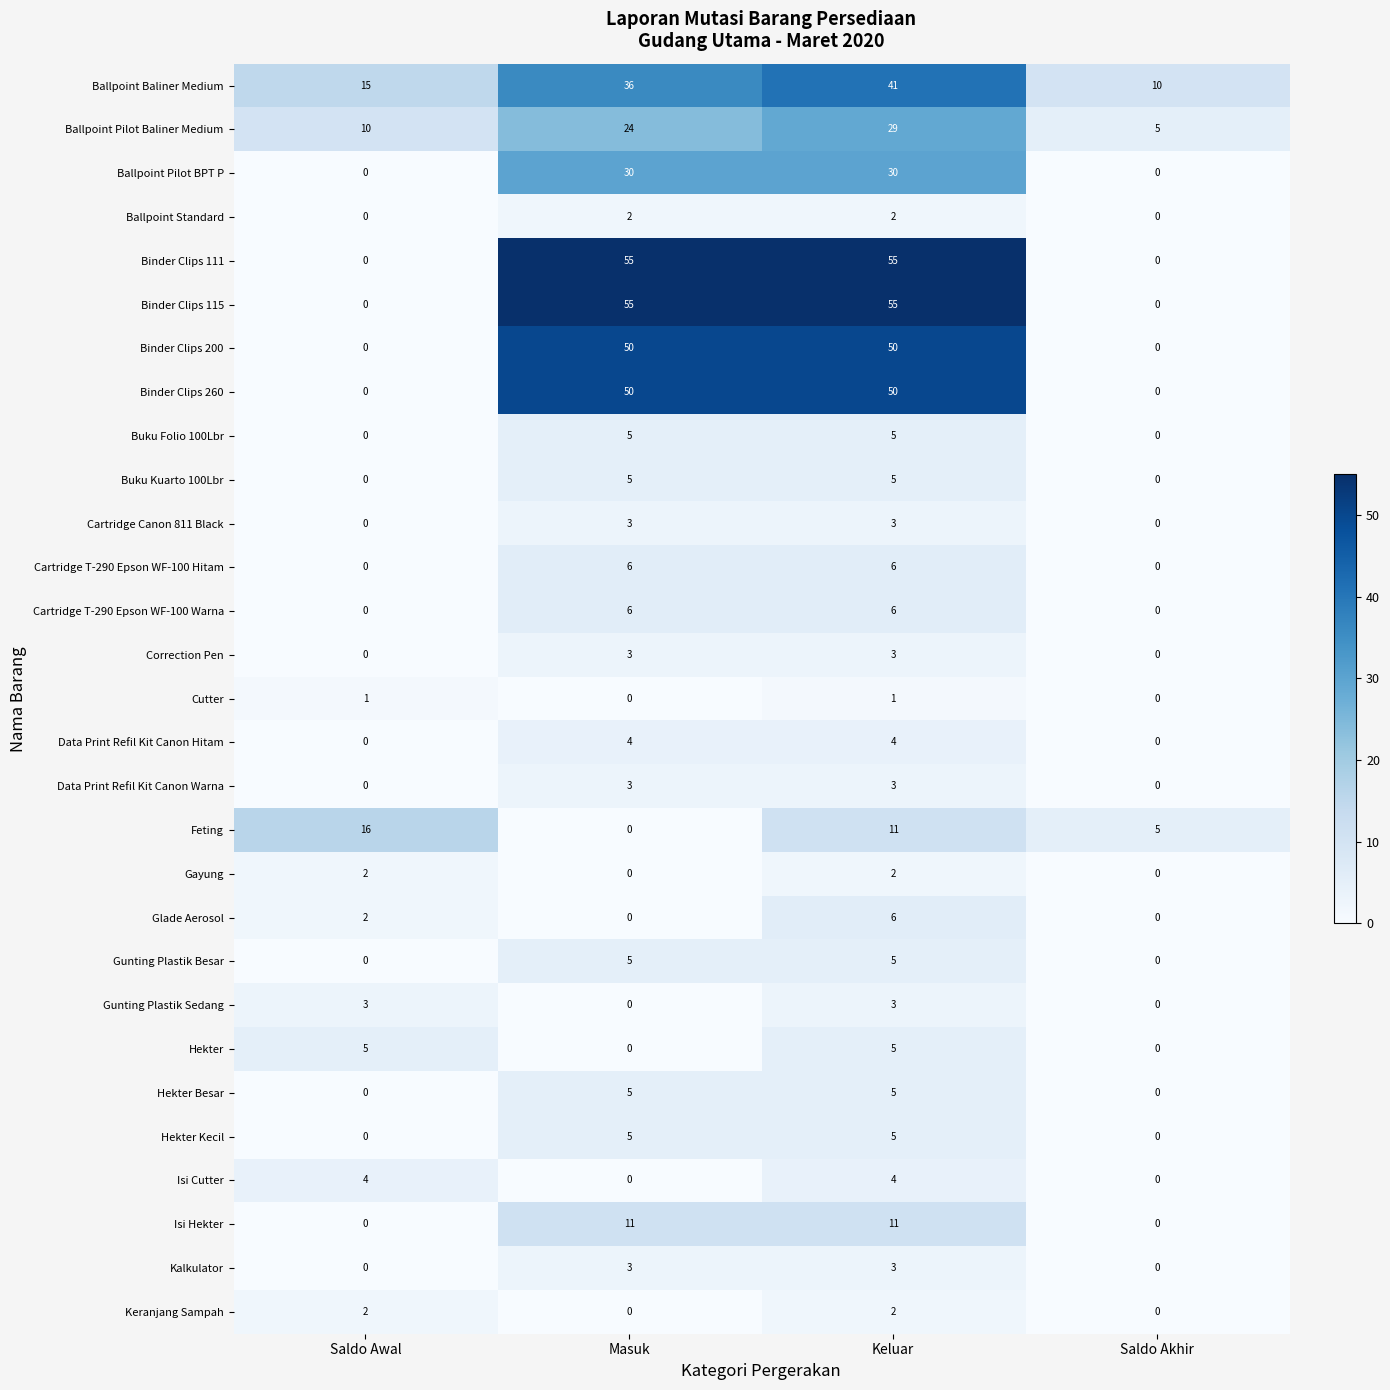

At which category is the sum across all series the highest?

Keluar